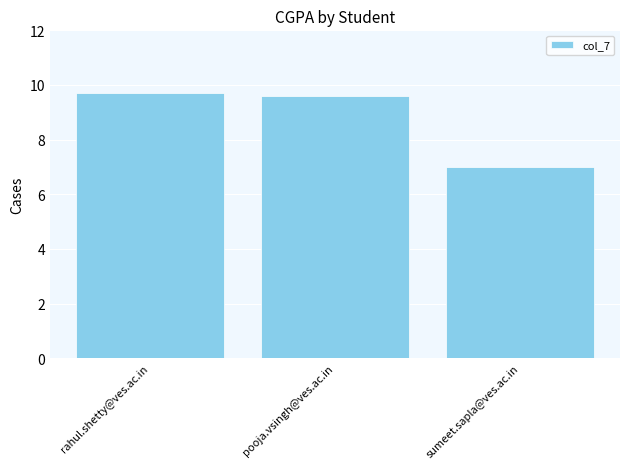

List the labels in order of value, smallest first.

sumeet.sapla@ves.ac.in, pooja.vsingh@ves.ac.in, rahul.shetty@ves.ac.in